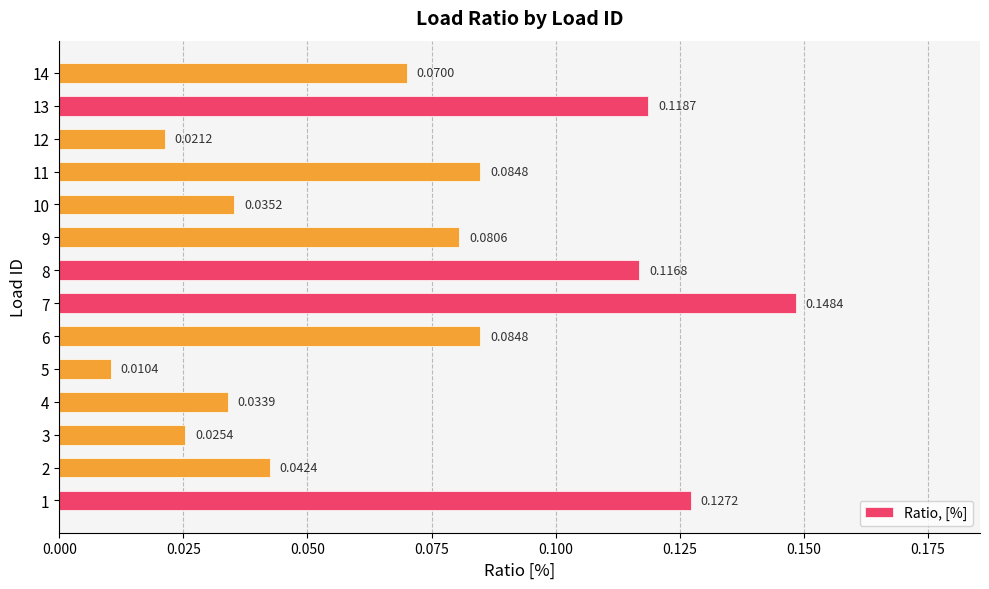

What is the sum of all values?

1.0